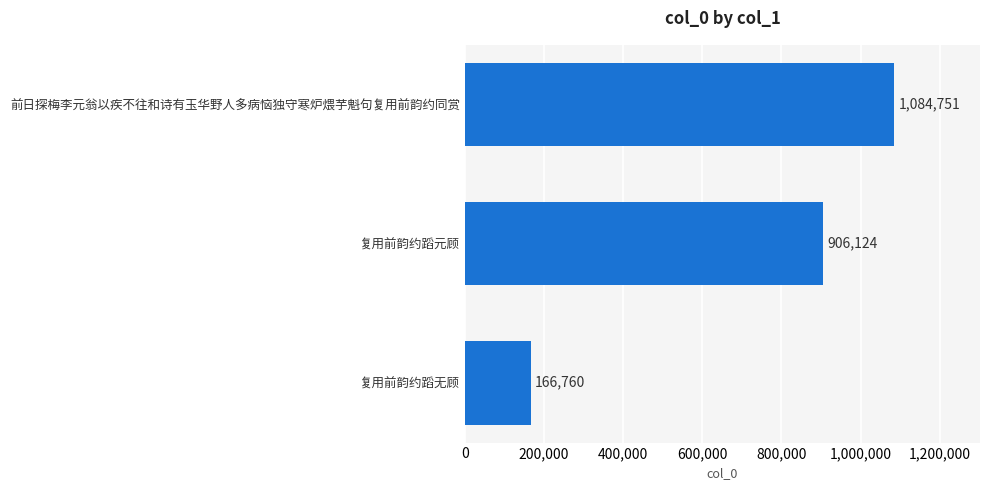

How many values are between 166760 and 1084751?

3